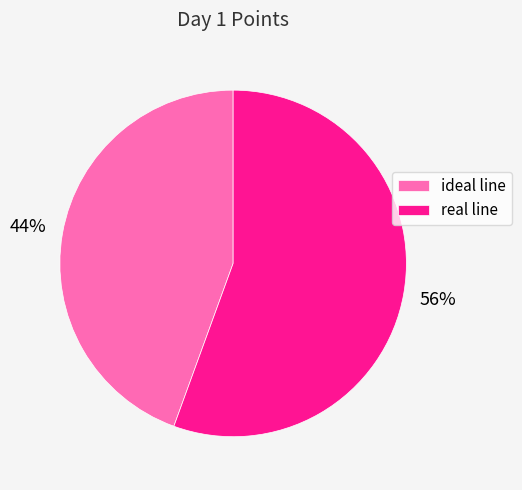

Is real line the majority of the pie?

Yes